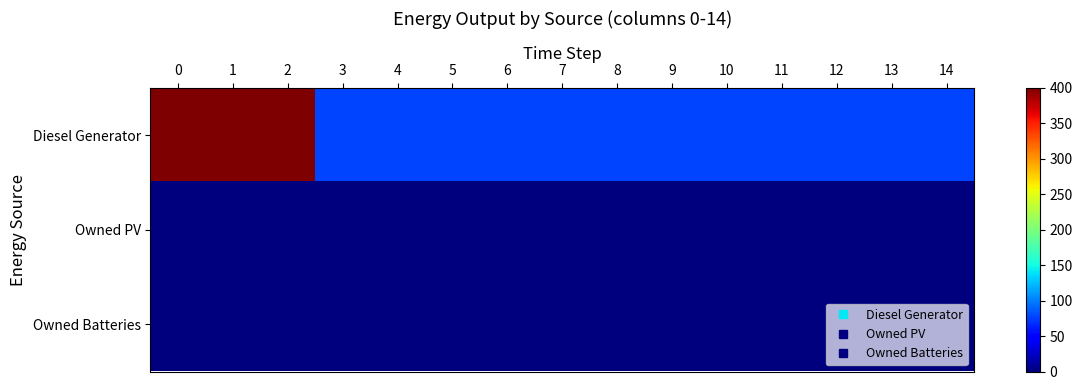

Which series has the largest total across all categories?

Diesel Generator